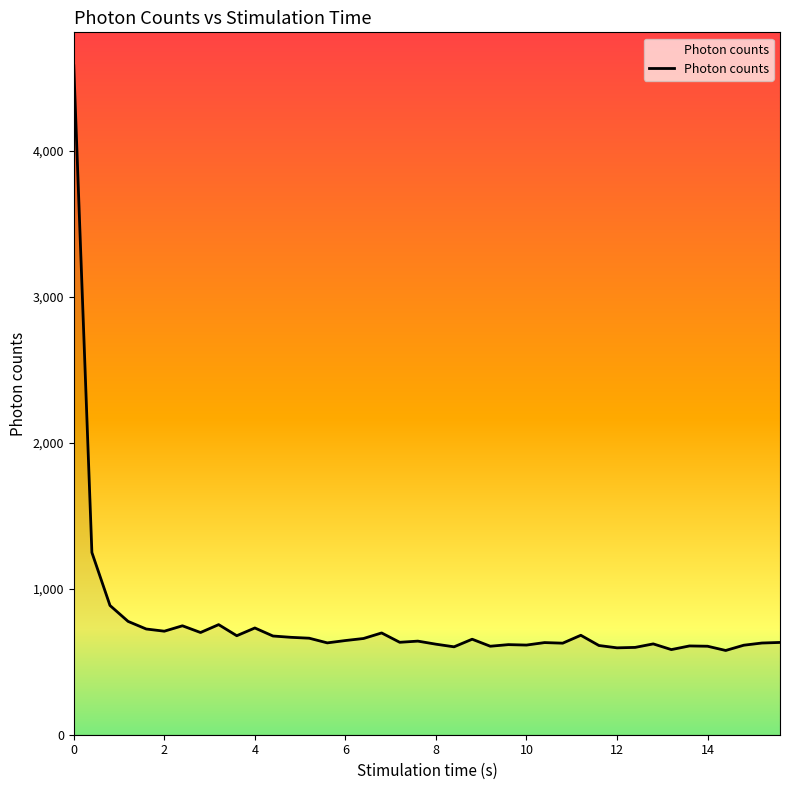

What is the difference between the maximum and minimum values?

4004